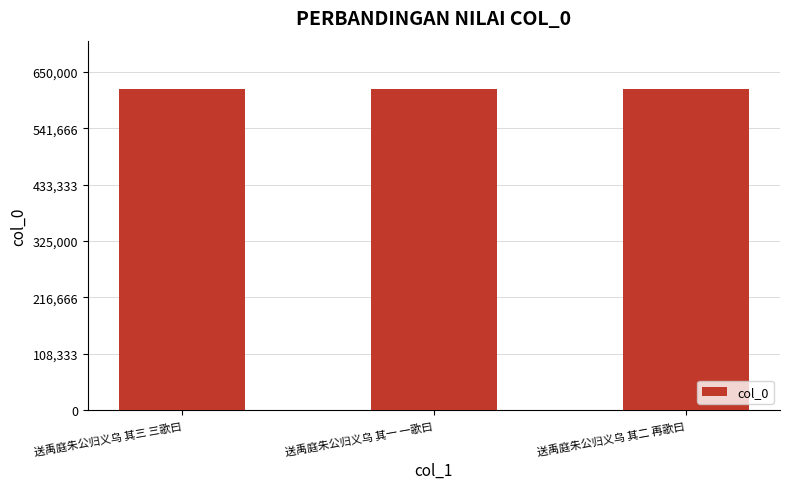

Is it true that the value at 送禹庭朱公归义乌 其二 再歌曰 is 617224?

True